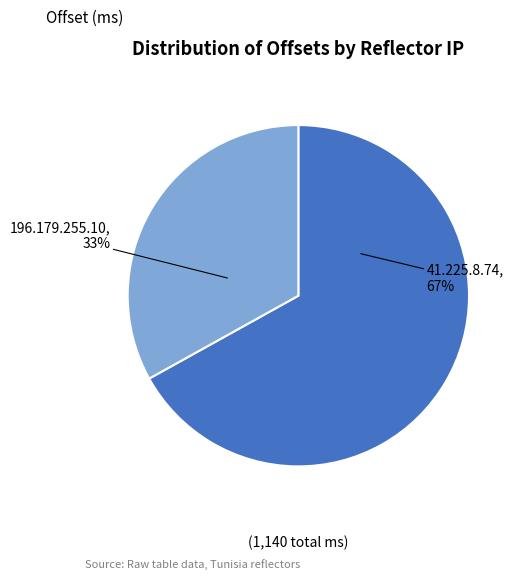

What percentage is the 196.179.255.10 slice, to the nearest percent?

33%